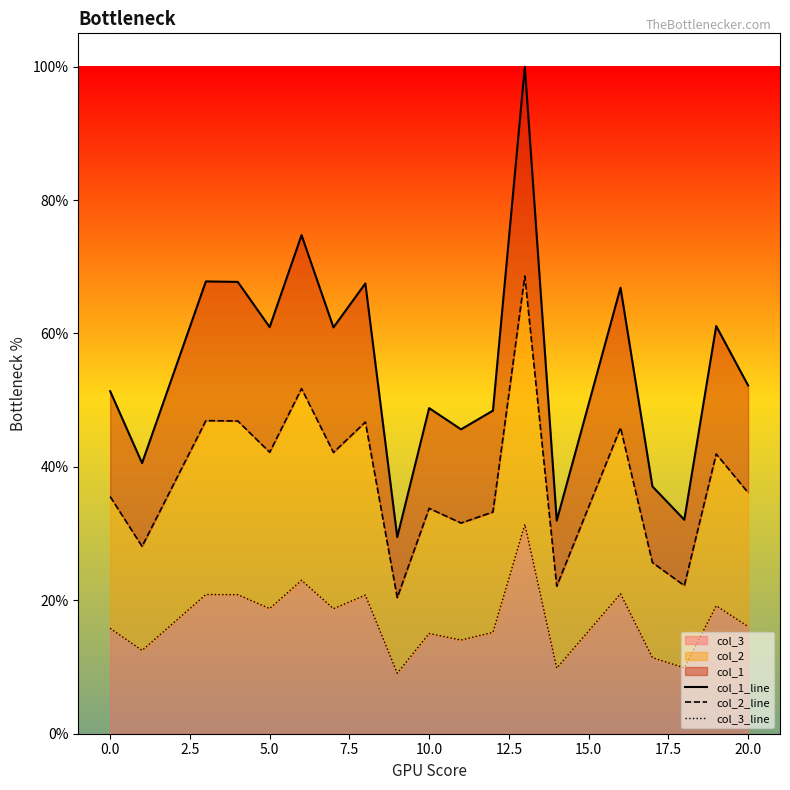

True or false: col_2_line has a value of 0.6 at 12.5.

False